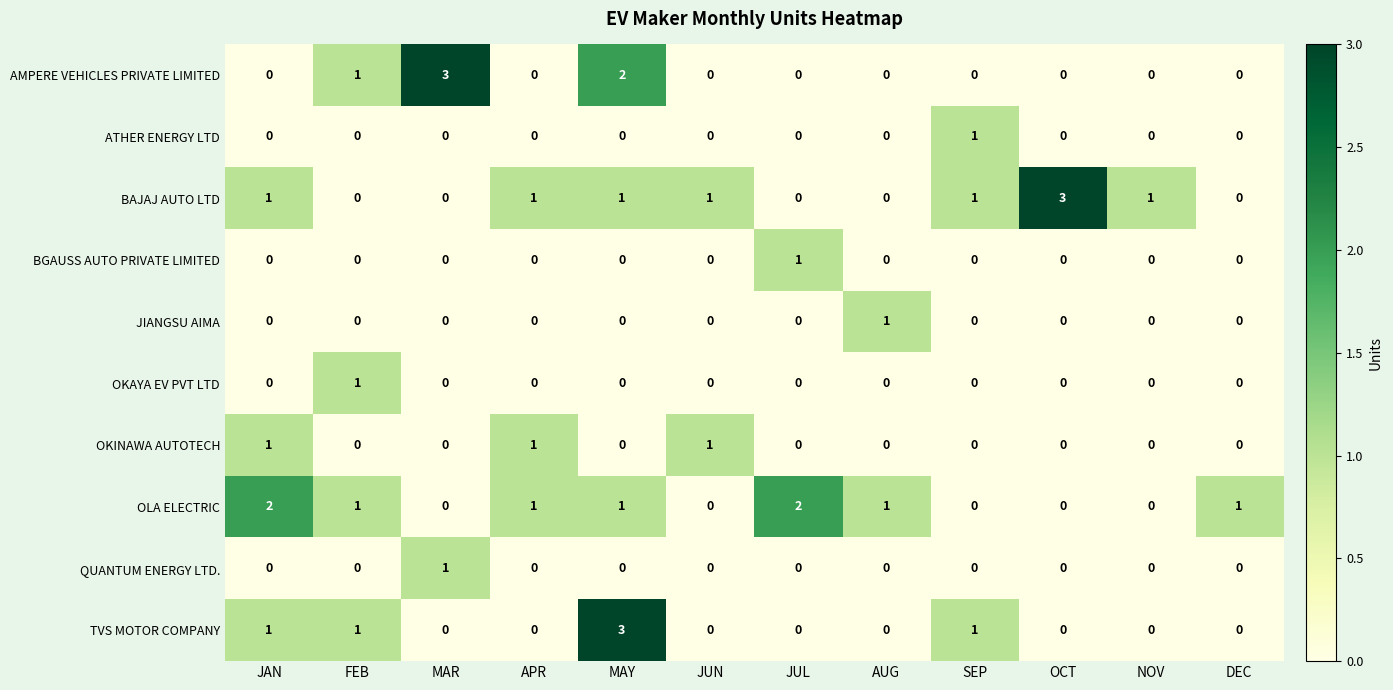

The OKINAWA AUTOTECH series shows -1 at NOV. True or false?

False